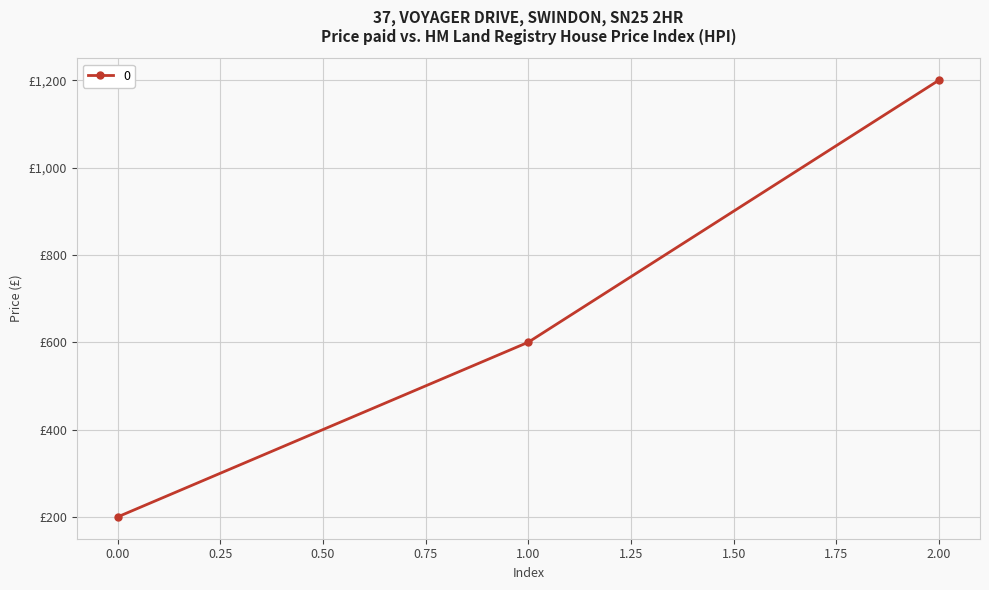

Is this an area chart (filled region under the line)?

No